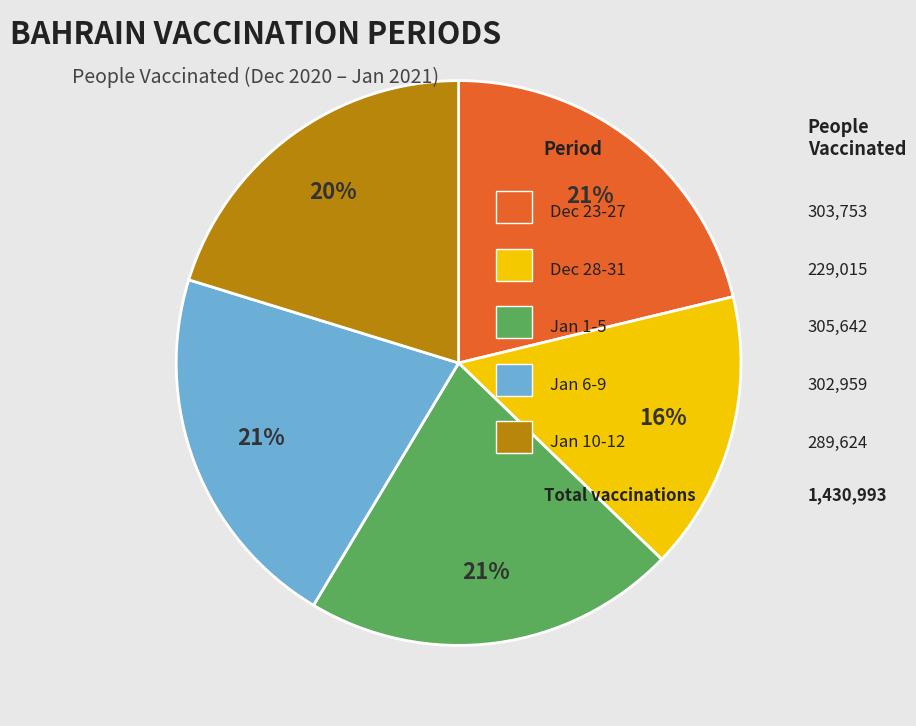

To the nearest percent, what is the average slice percentage?

20%